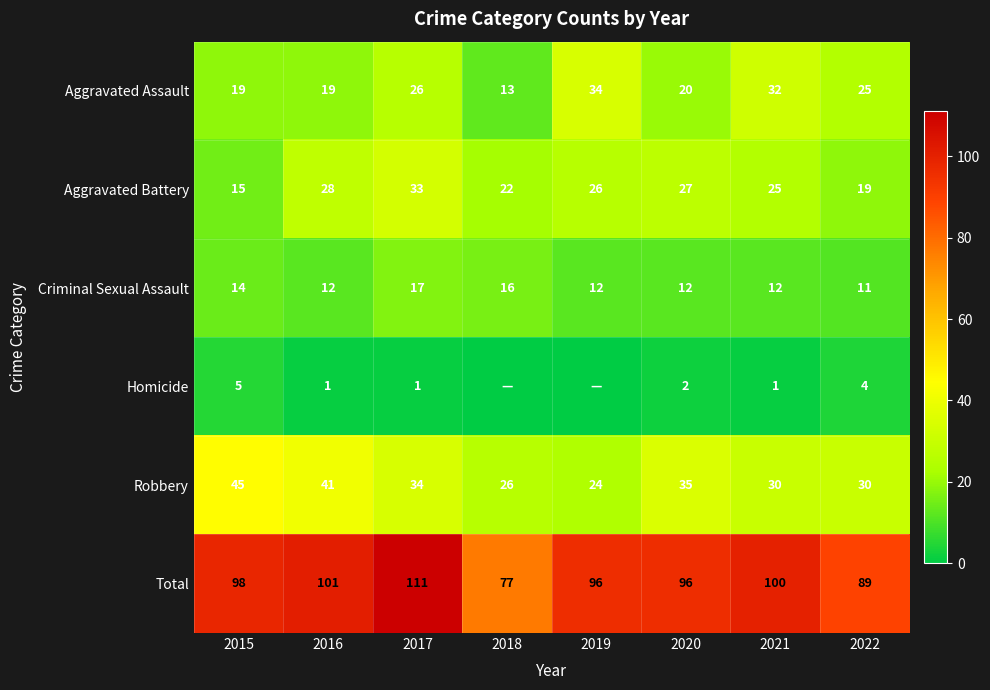

What is the difference between the highest and lowest values at 2018?

77